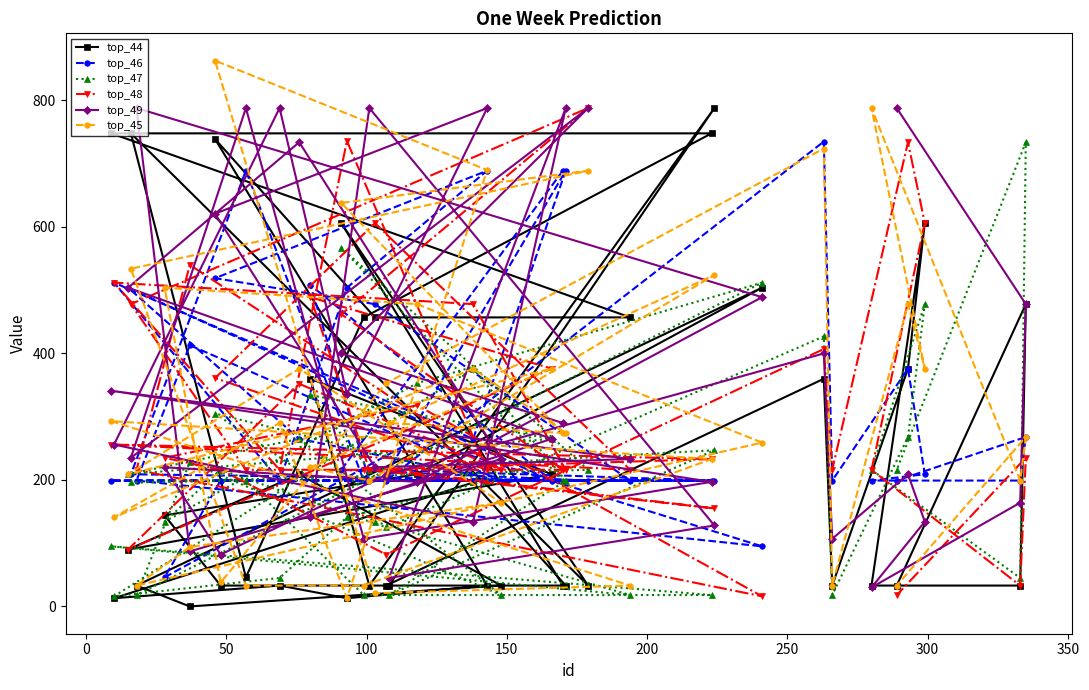

What is the maximum value shown in the chart?

863